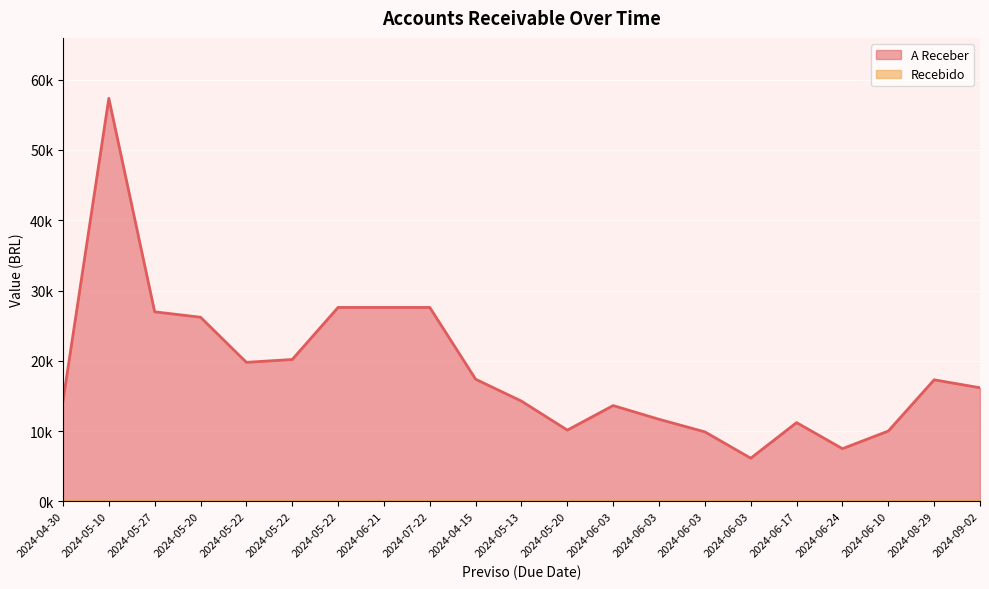

Where is the data nearest to the value 31740?

2024-05-22